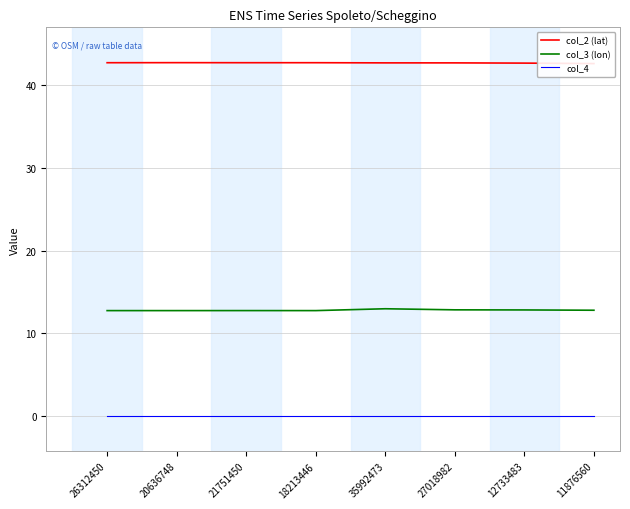

Is this an area chart (filled region under the line)?

No